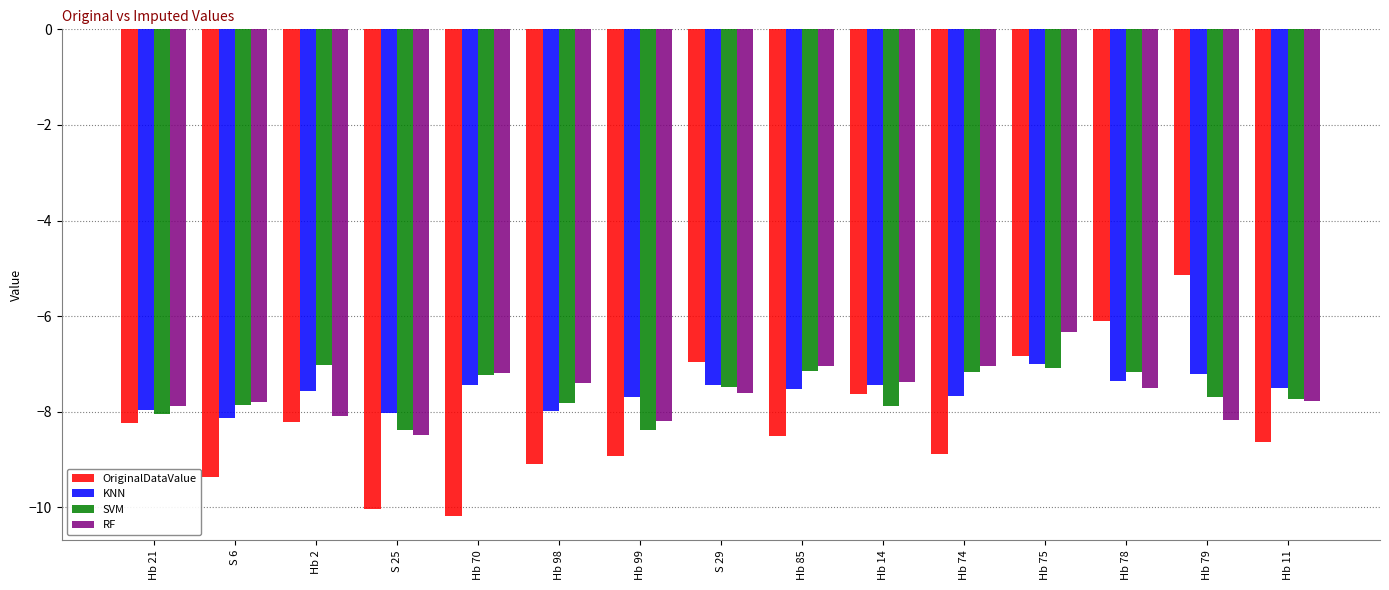

What is the maximum value for SVM?

-7.0